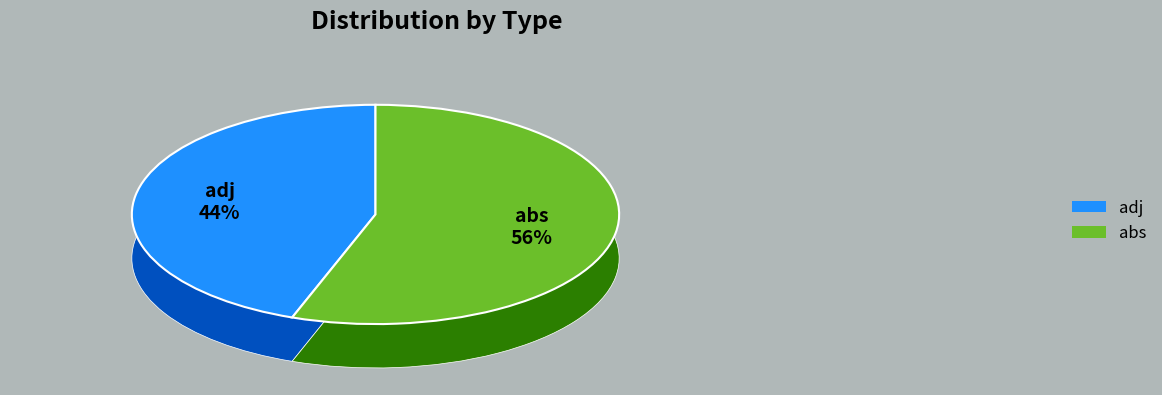

Rank the categories by value from highest to lowest.

abs, adj